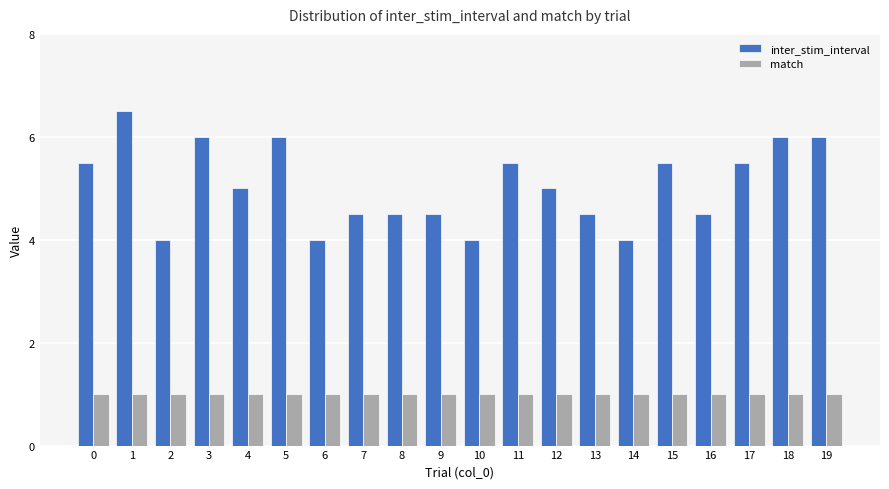

What is the sum of all inter_stim_interval values?

101.0